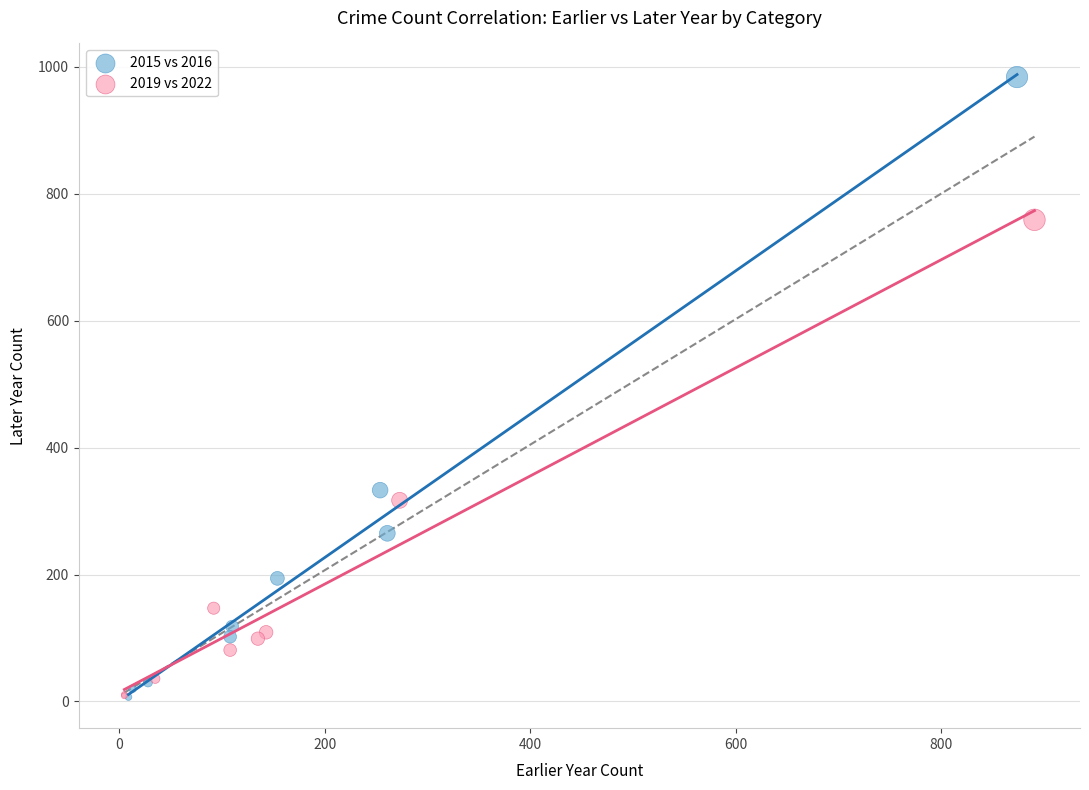

Which series has the widest spread of Y values?

2015 vs 2016